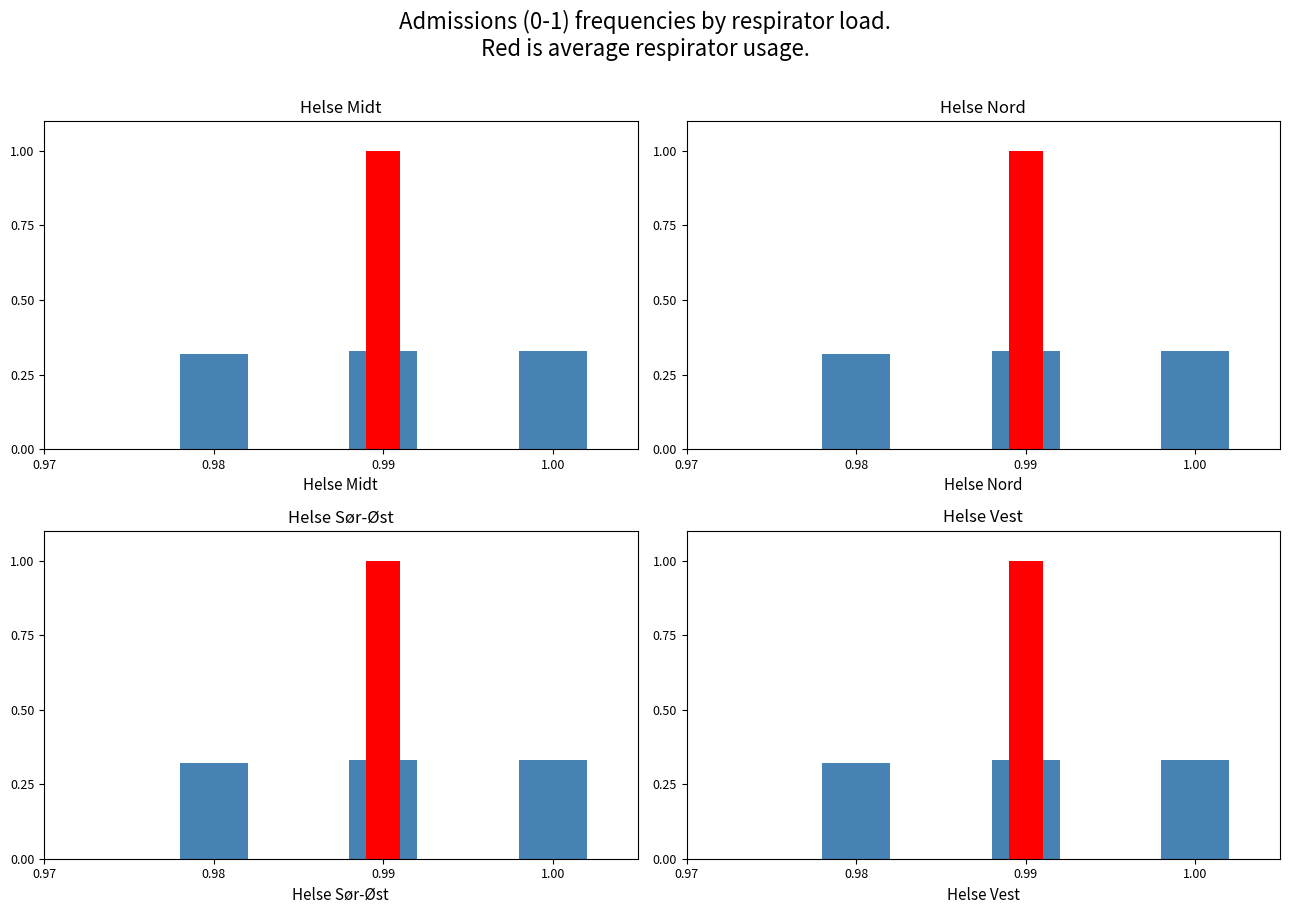

What value does the data have at 0.99?

0.3